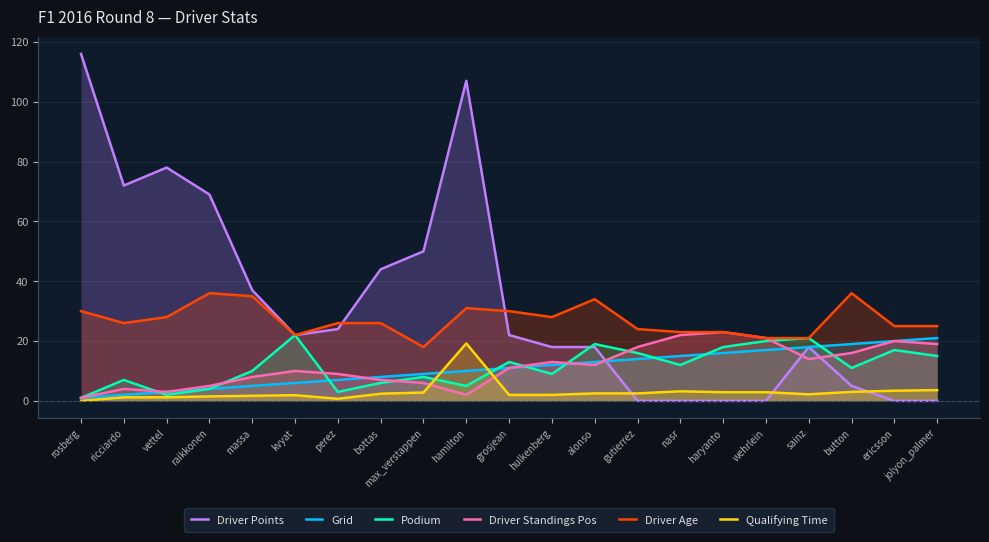

What value does the Driver Age series have at vettel?

28.0